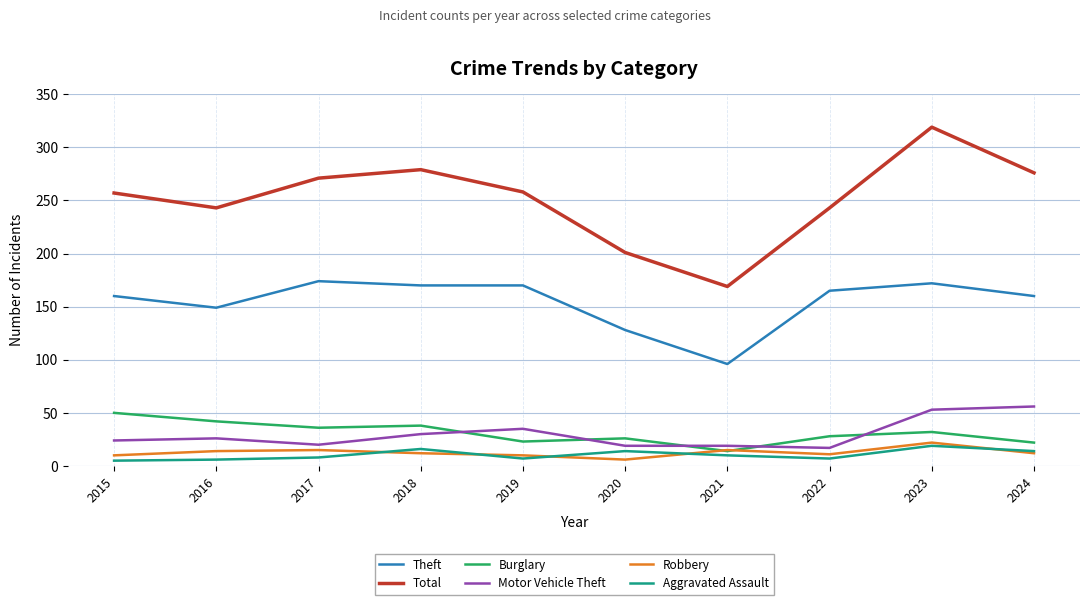

Which series has the largest range (max minus min)?

Total